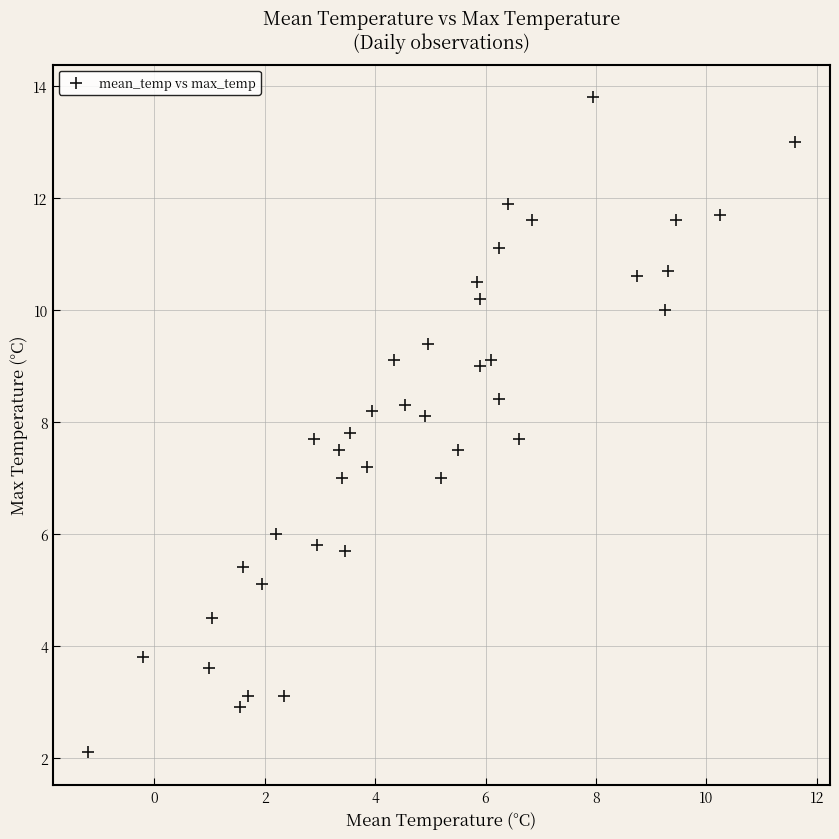

What is the range of Y values (max minus min)?

11.7